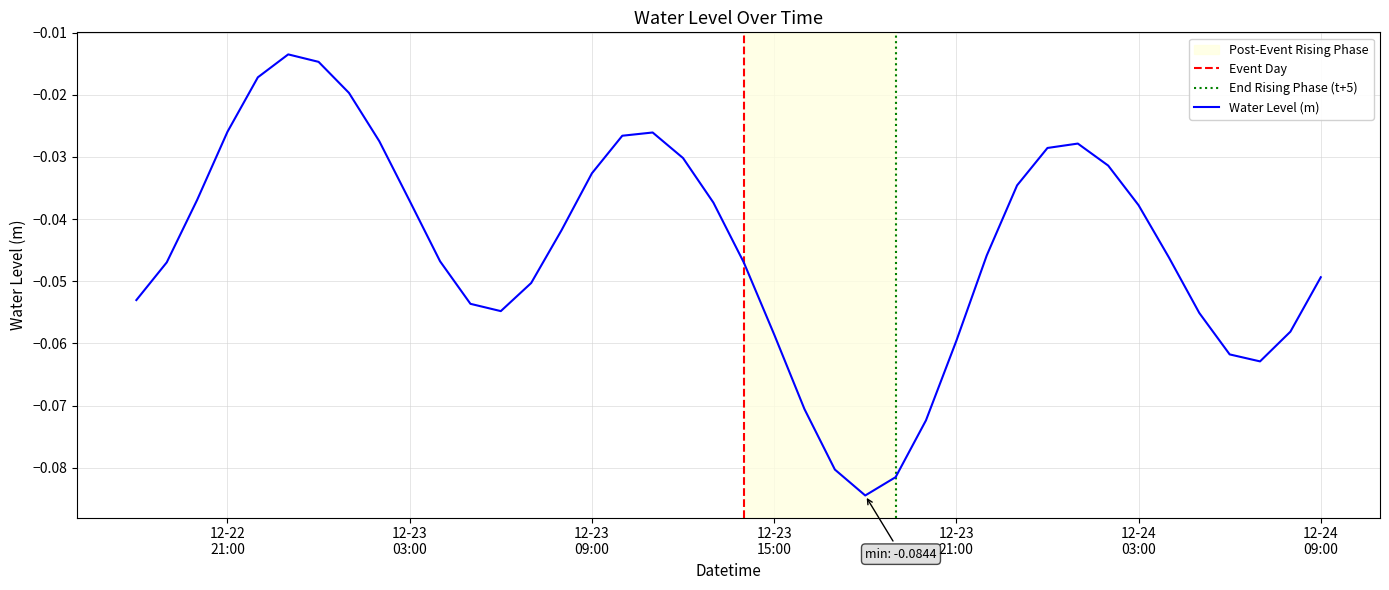

Reading left to right, extract all data points from this chart.

-0.1	-0.0	-0.0	-0.0	-0.0	-0.0	-0.0	-0.0	-0.0	-0.0	-0.0	-0.1	-0.1	-0.1	-0.0	-0.0	-0.0	-0.0	-0.0	-0.0	-0.0	-0.1	-0.1	-0.1	-0.1	-0.1	-0.1	-0.1	-0.0	-0.0	-0.0	-0.0	-0.0	-0.0	-0.0	-0.1	-0.1	-0.1	-0.1	-0.0